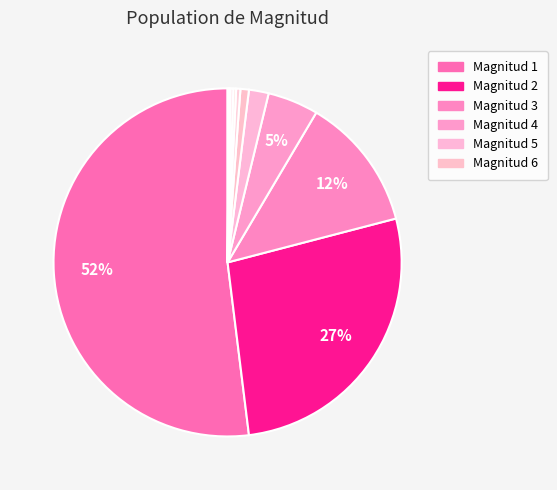

Count the number of slices in the pie.

11